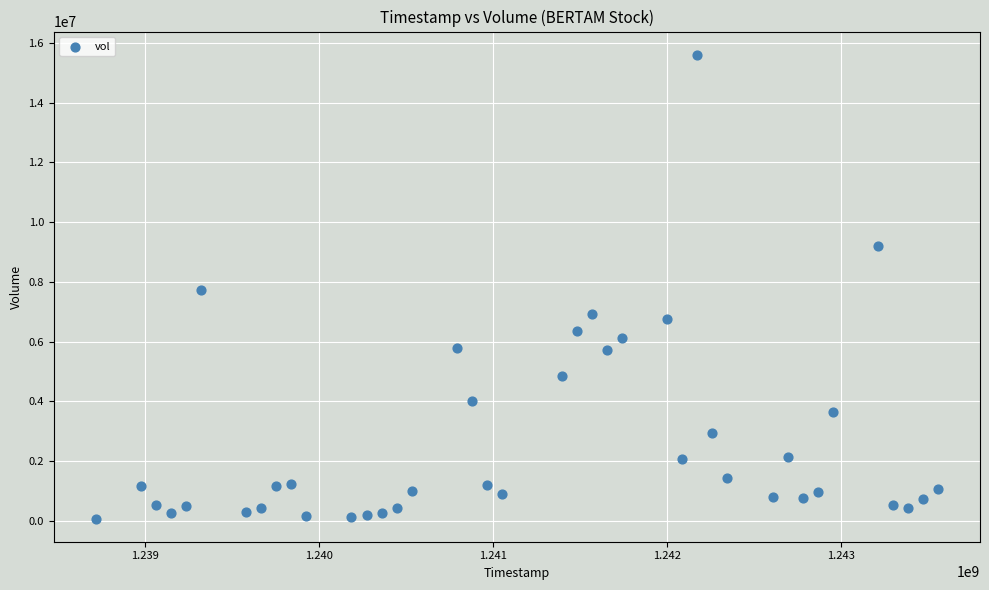

What is the range of X values (max minus min)?

4838400